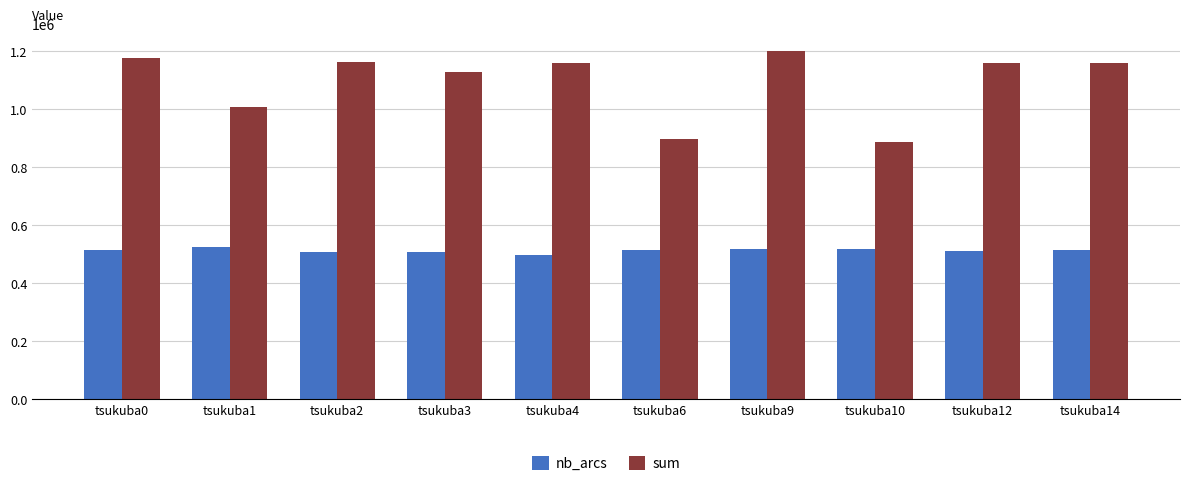

Which series has the widest spread of values?

sum